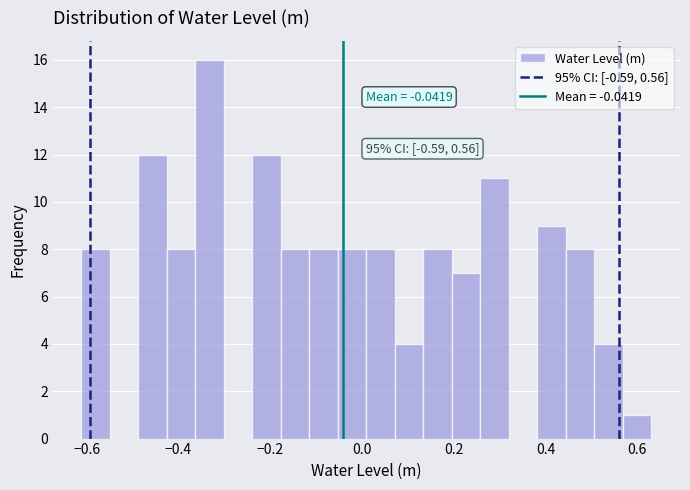

Read against the x-axis, roughly where is the centre of the tallest bar?

-0.34